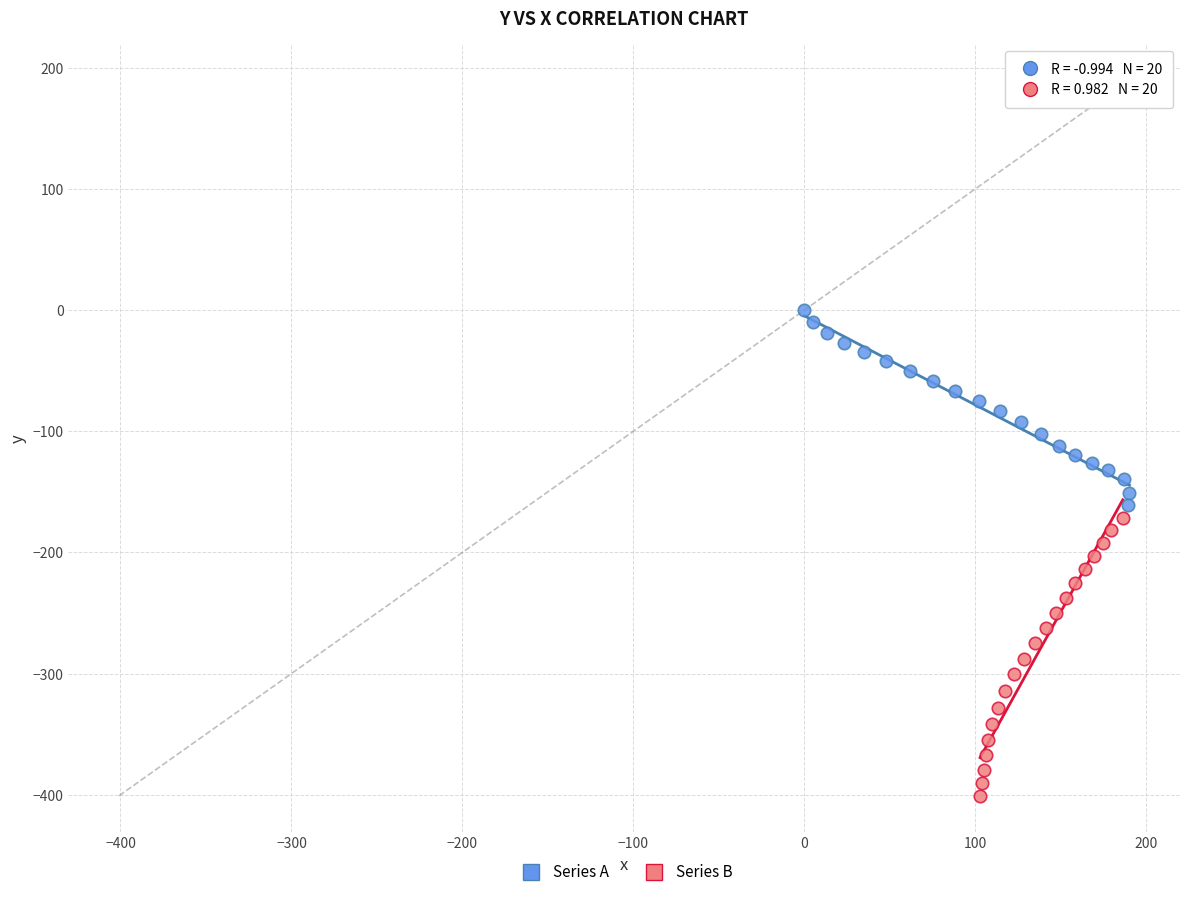

Which series contains the lowest Y value?

Series B